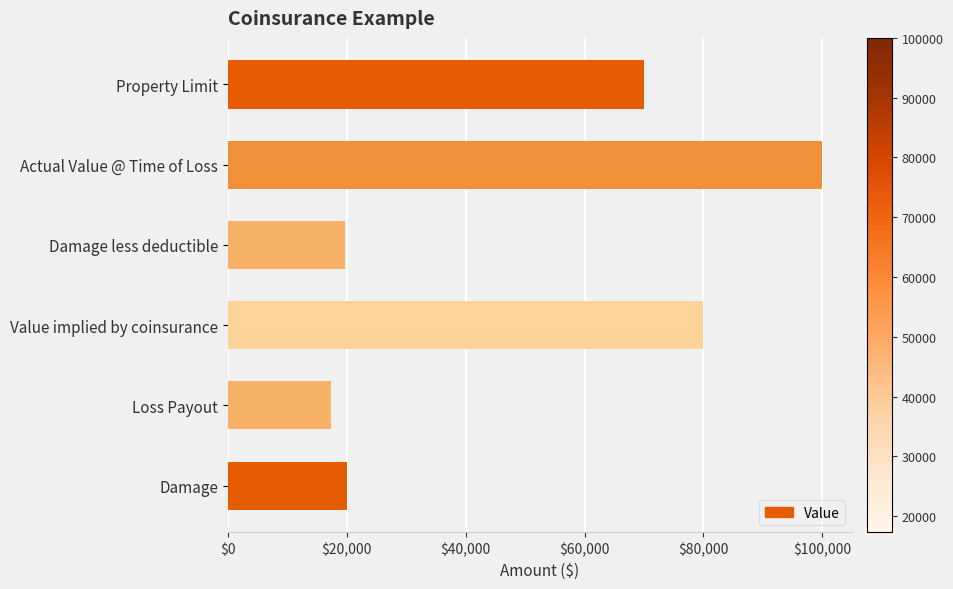

What position from the left is Value implied by coinsurance?

4